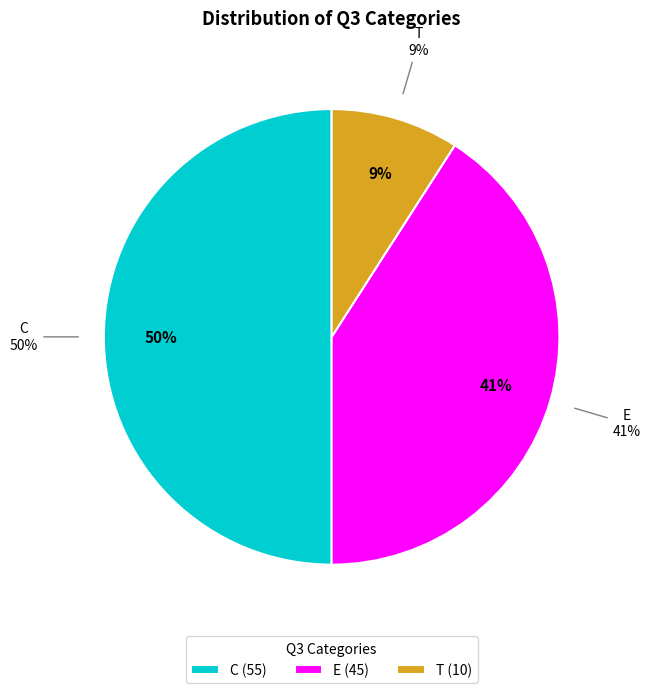

Is there a majority slice in this chart?

No